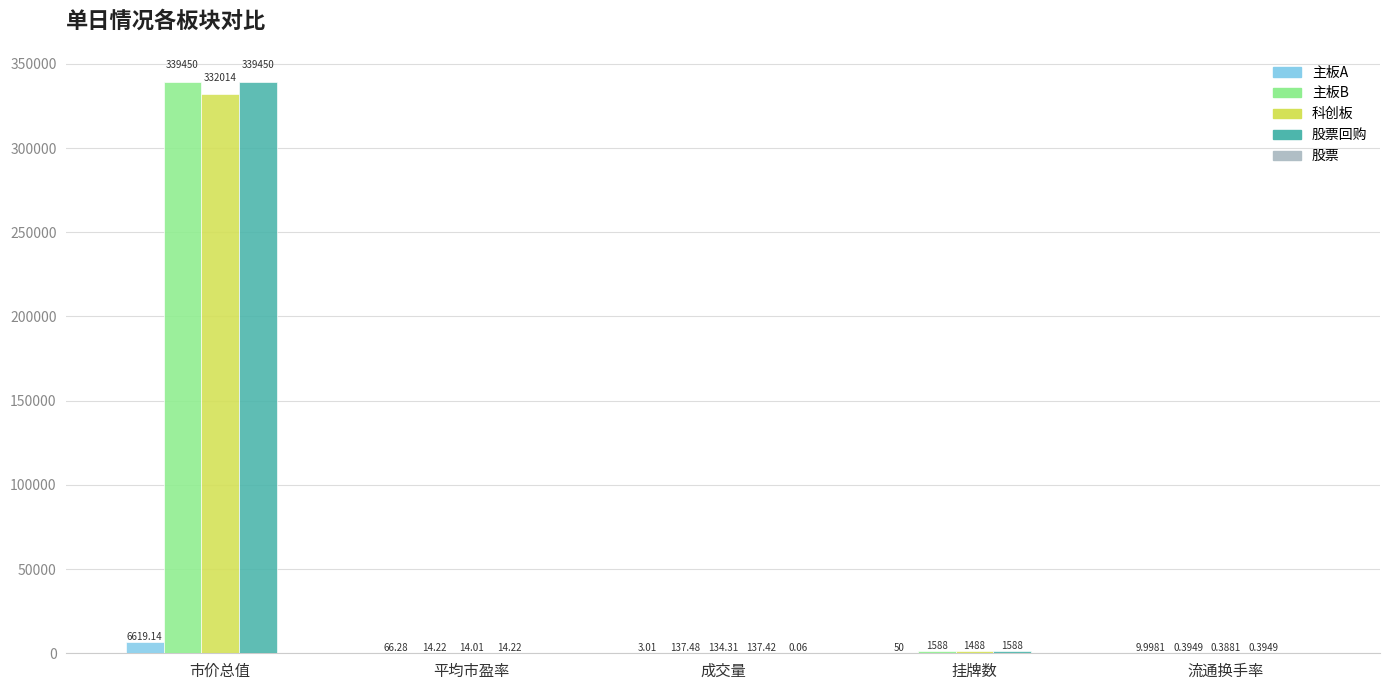

Which category has the highest value in the 主板A series?

市价总值